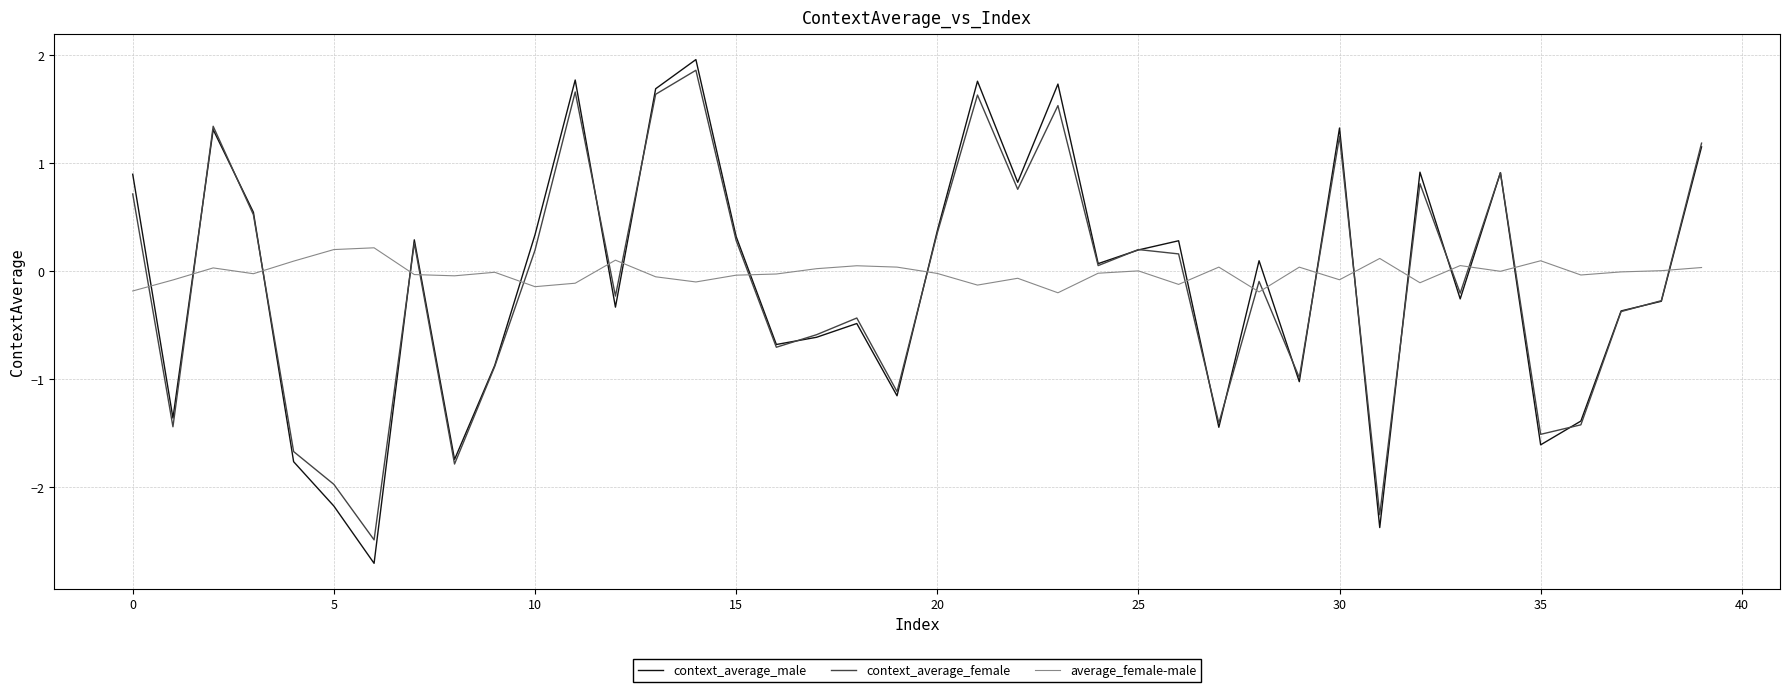

Which series ends up on top after the final intersection of average_female-male and context_average_female?

context_average_female